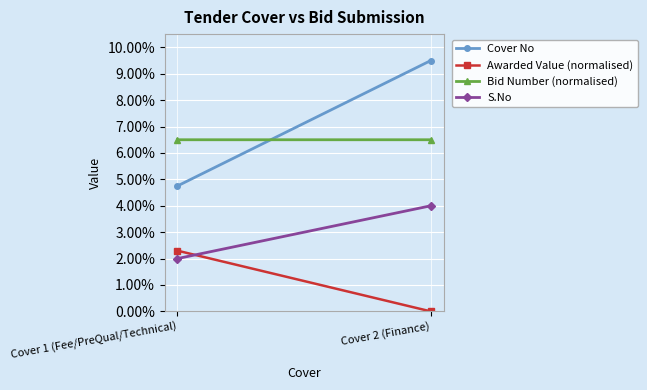

What are all the series names shown in the legend?

Cover No, Awarded Value (normalised), Bid Number (normalised), S.No